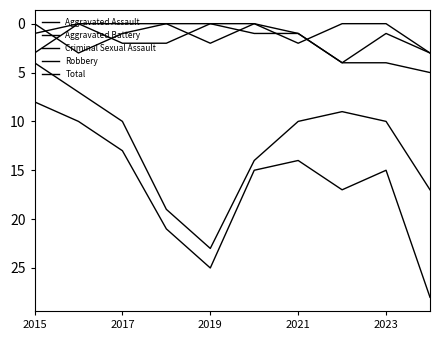

Does the chart have visible grid lines?

No